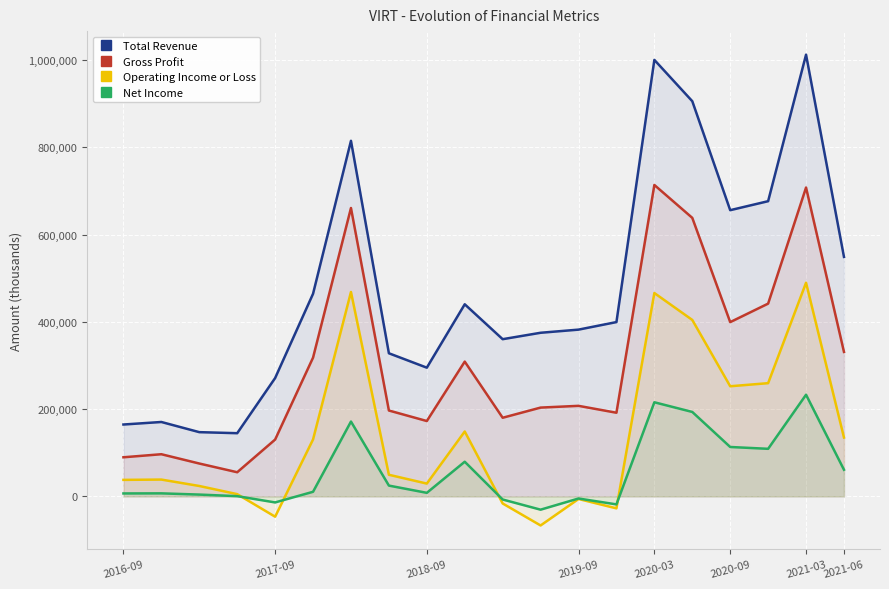

How many data points in Total Revenue are above 399600?

9